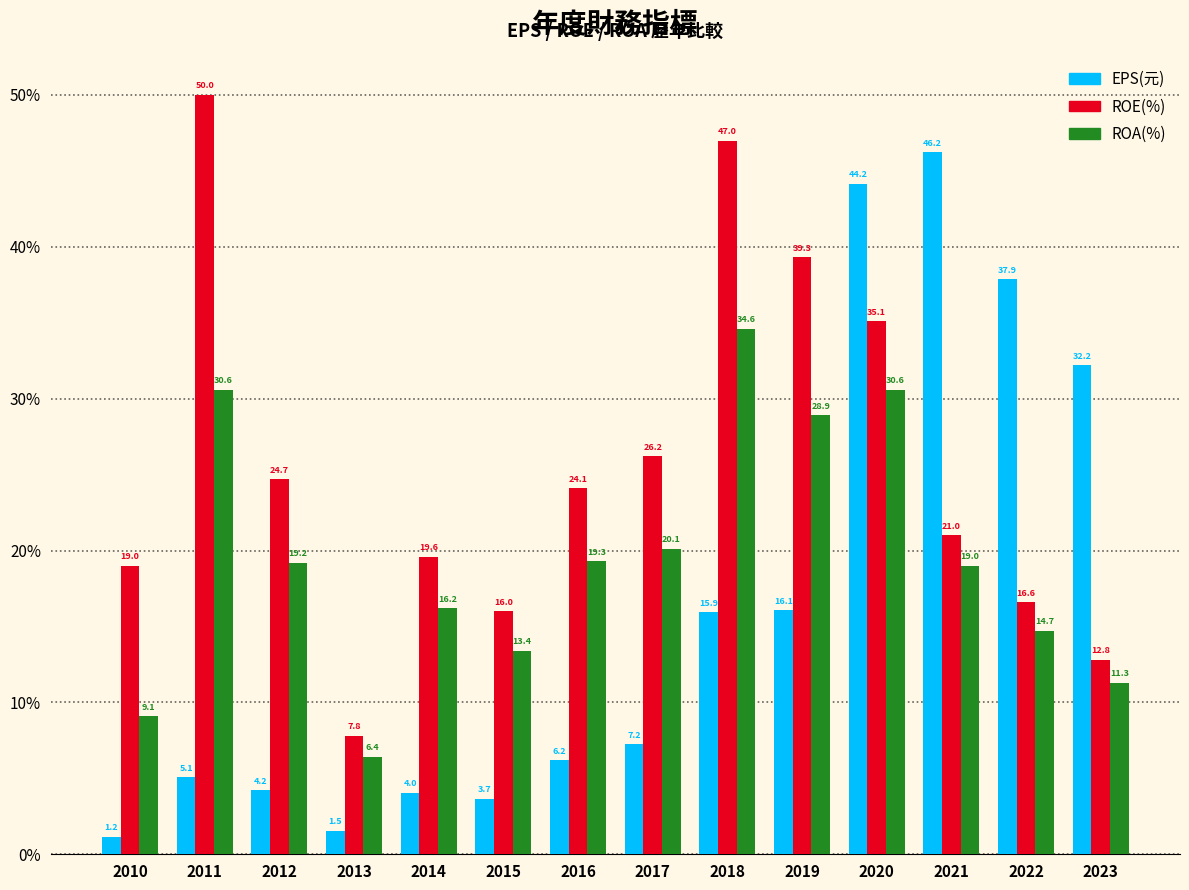

What is the difference between the ROE(%) values at 2012 and 2021?

3.7